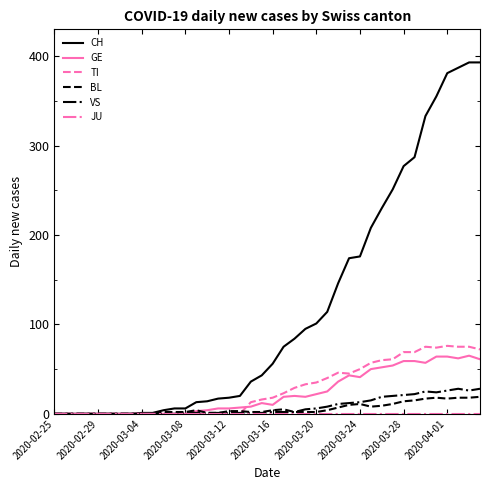

What is the maximum value for VS?

28